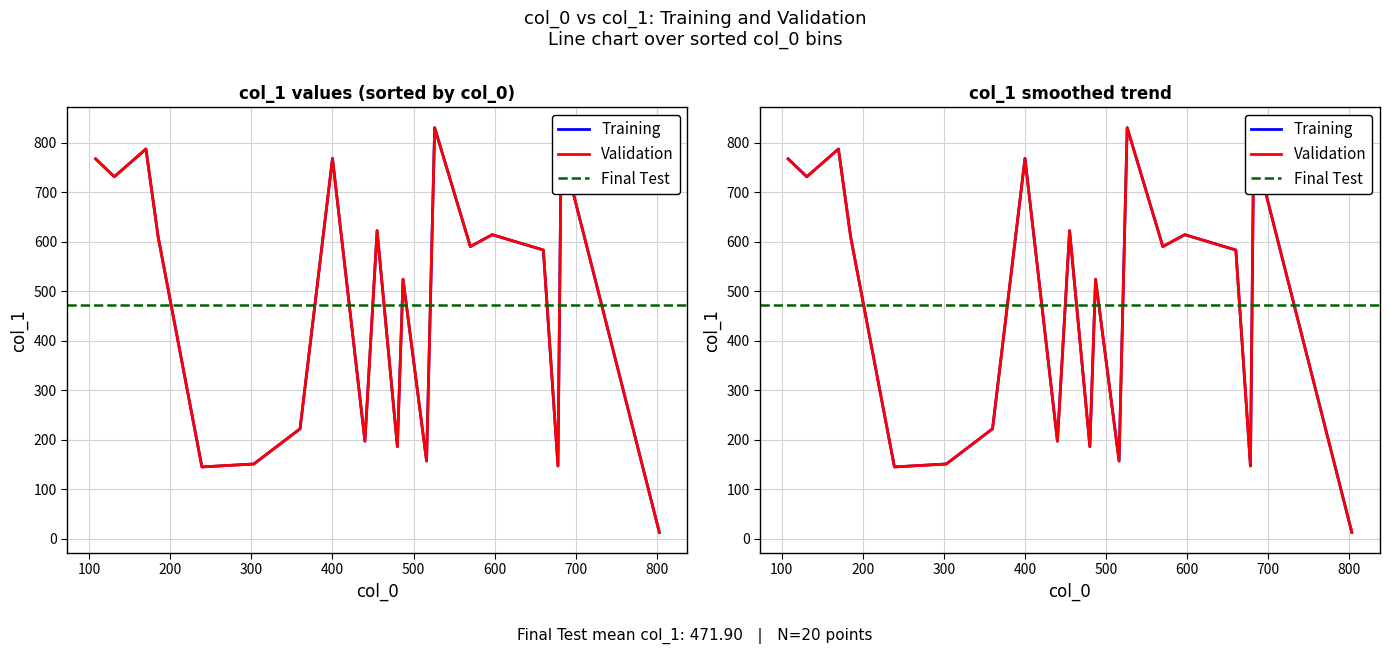

In col_1, how many points are lower than both neighbors (excluding endpoints)?

7